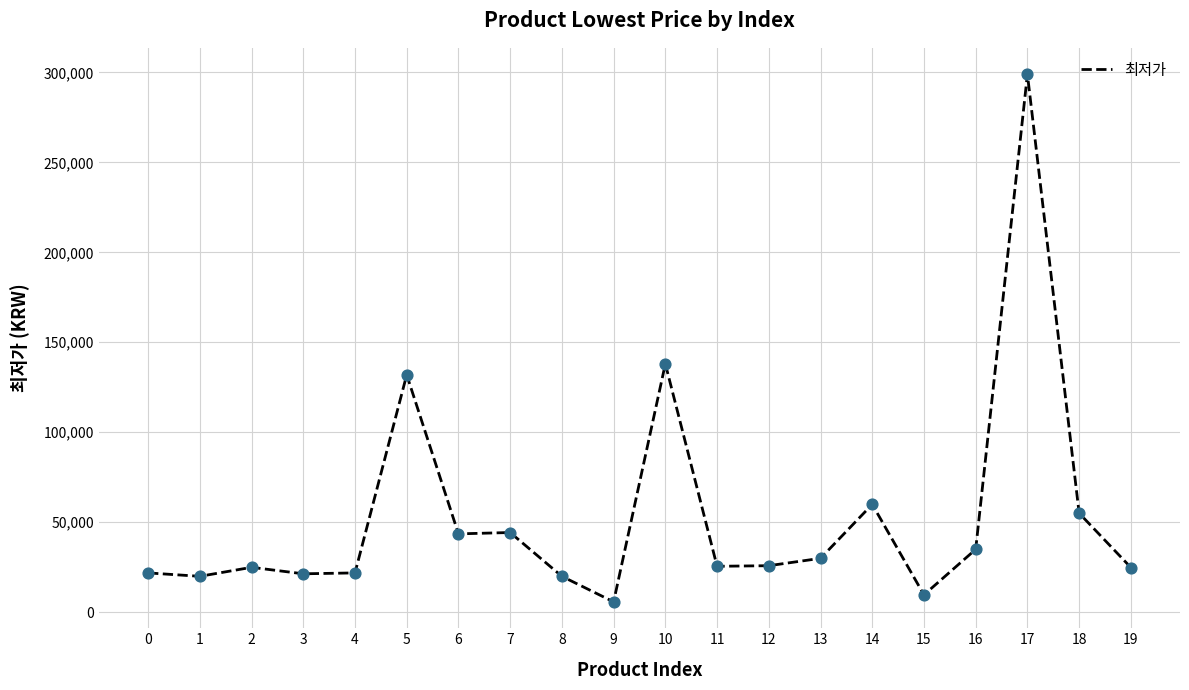

What is the ratio of the value at 8 to the value at 11?

0.8